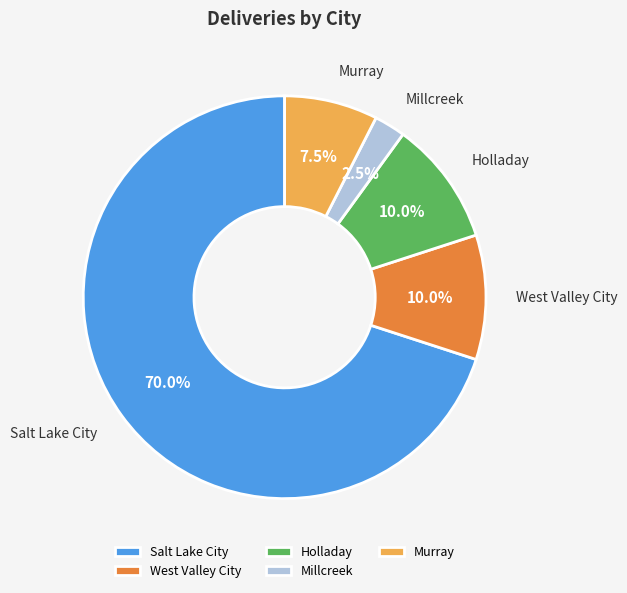

What is the total percentage of Millcreek and Holladay?

12.5%